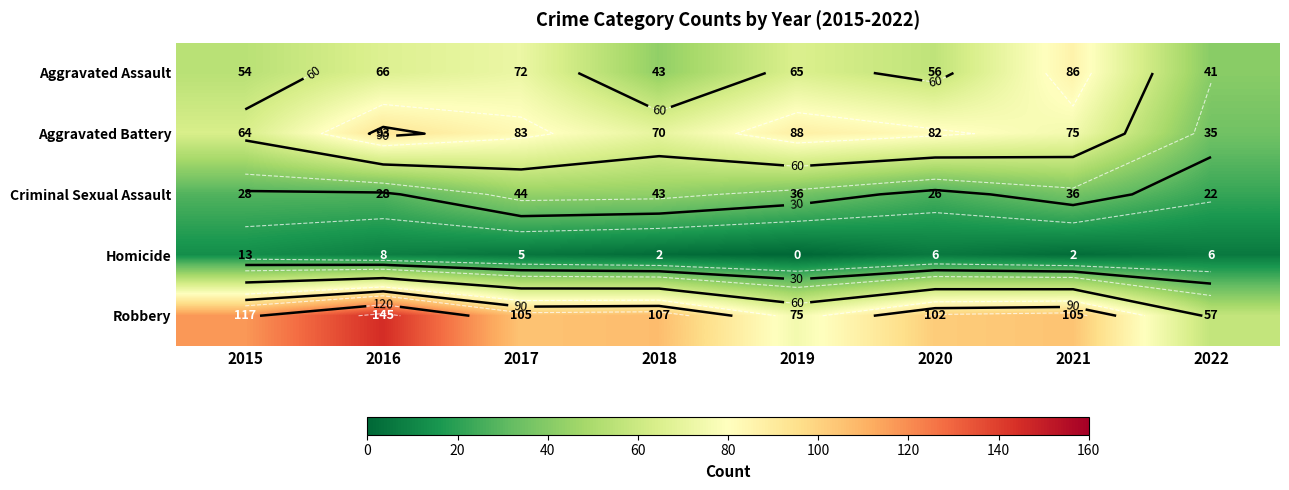

The value of Aggravated Battery at 2020 is 82. True or false?

True